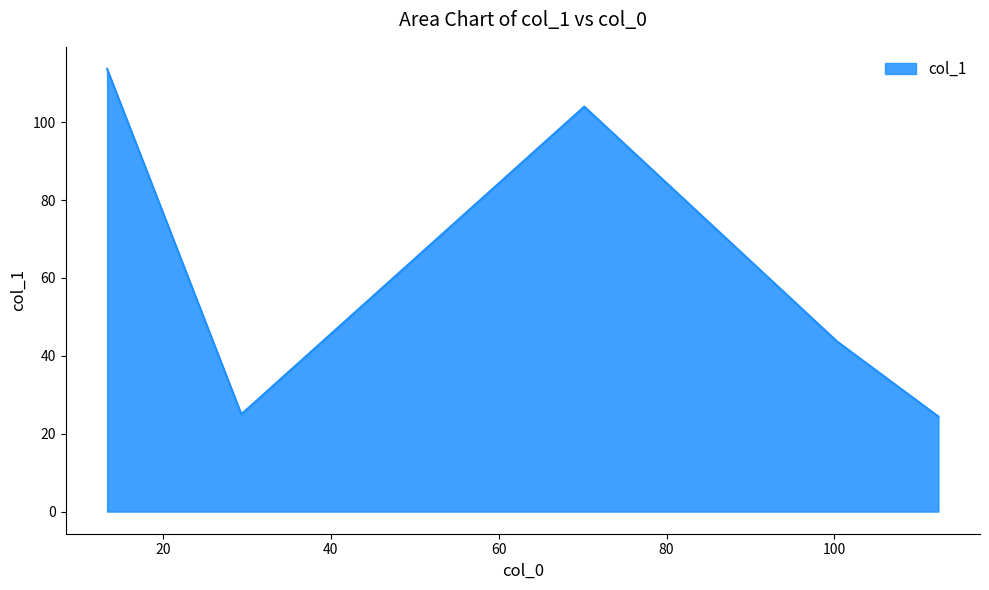

What is the difference between the maximum and minimum values?

89.3